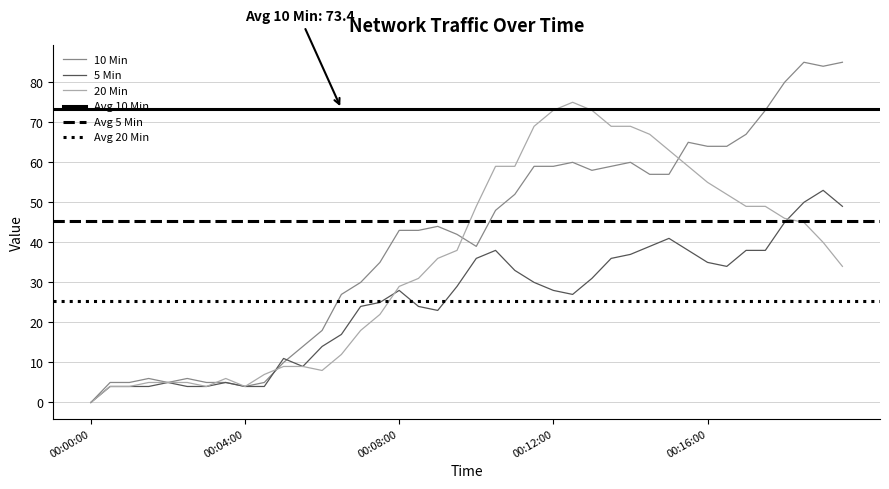

Between 00:04:30 and 00:19:00, which series saw the biggest shift?

10 Min